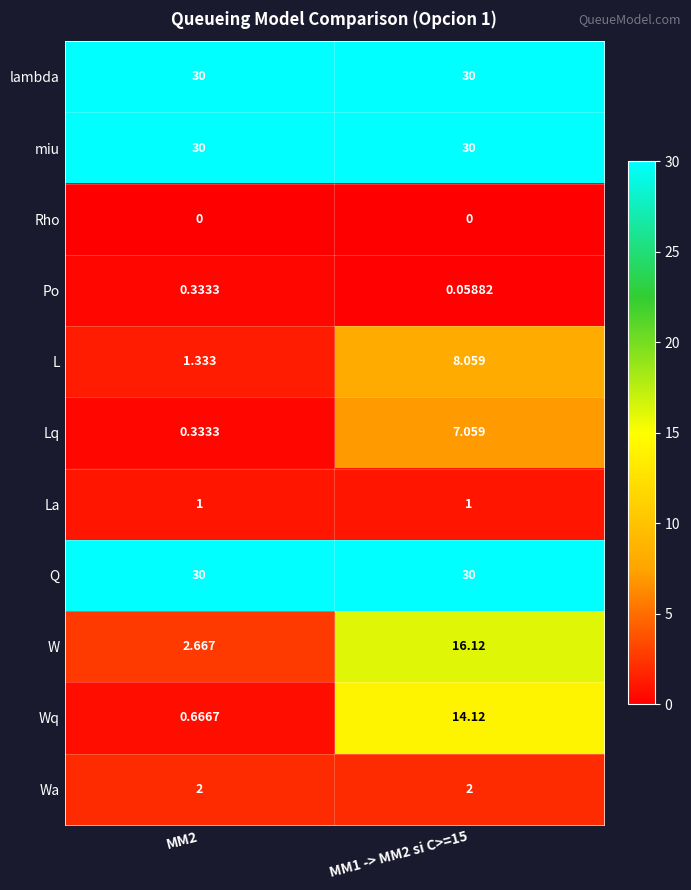

Is the value of La at MM1 -> MM2 si C>=15 greater than the value of Lq at MM2?

Yes